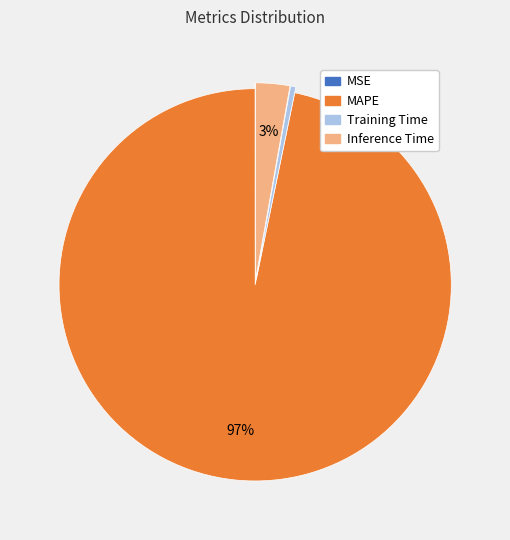

Do Training Time and MAPE together represent more than half of the pie?

Yes